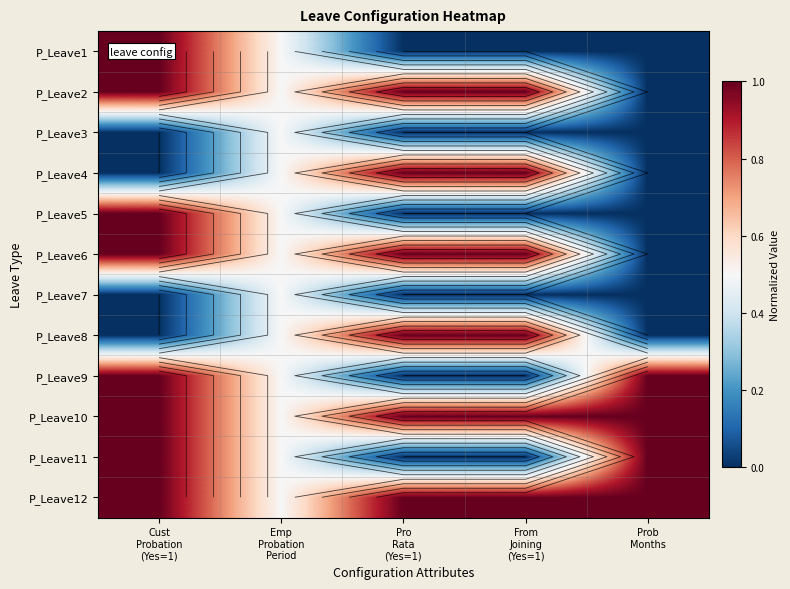

At which category is the sum across all series the highest?

Cust
Probation
(Yes=1)